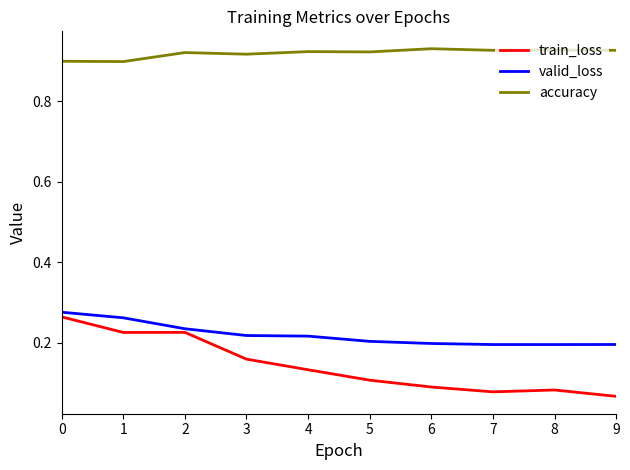

How many distinct data groups are displayed?

3